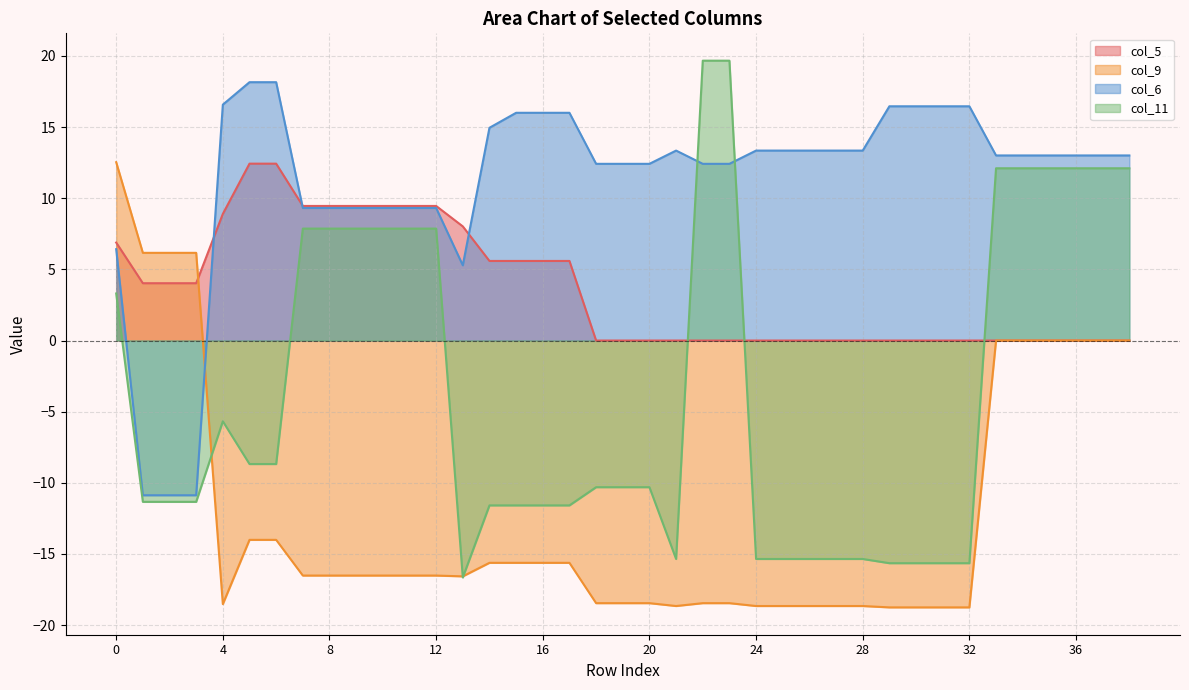

What is the spread (max minus min) of values at 5?

32.2